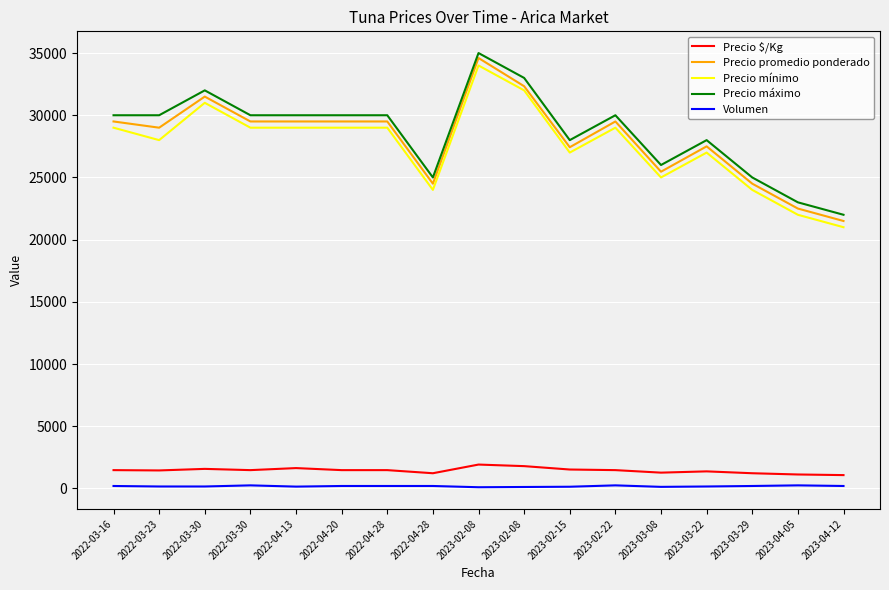

At how many categories does at least one series exceed 30009?

3